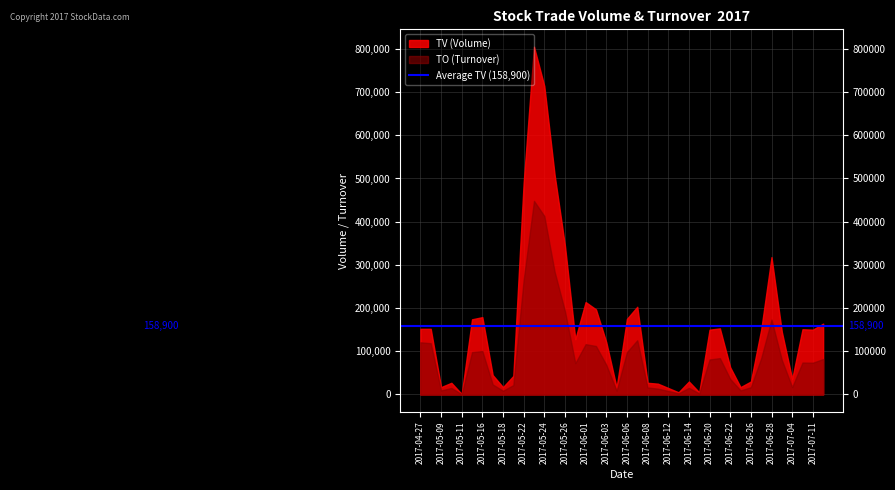

True or false: TO and TV cross at least once.

False